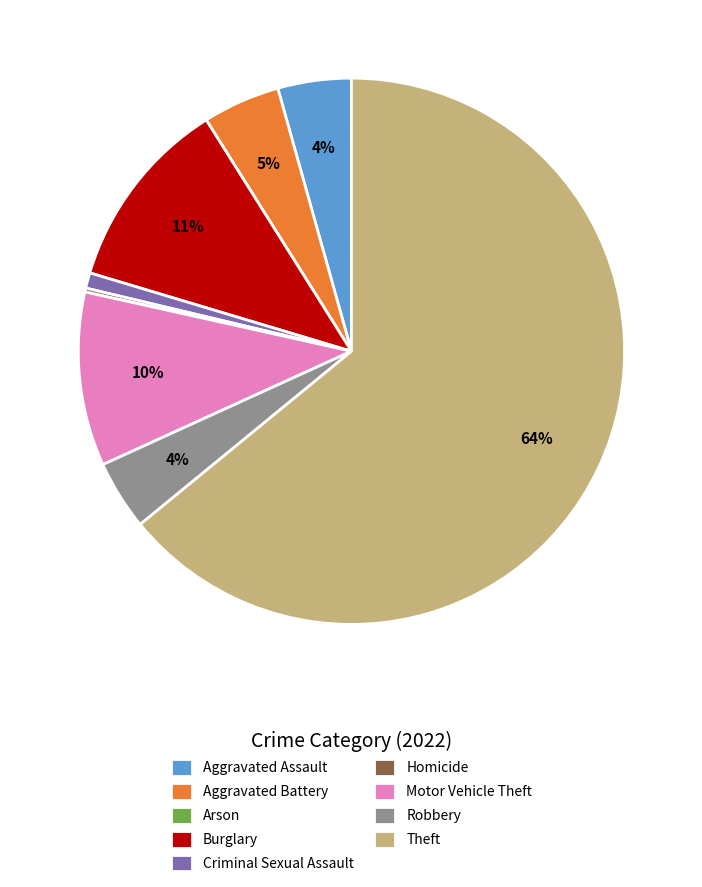

To the nearest percent, what percentage of the pie is Aggravated Assault?

4%